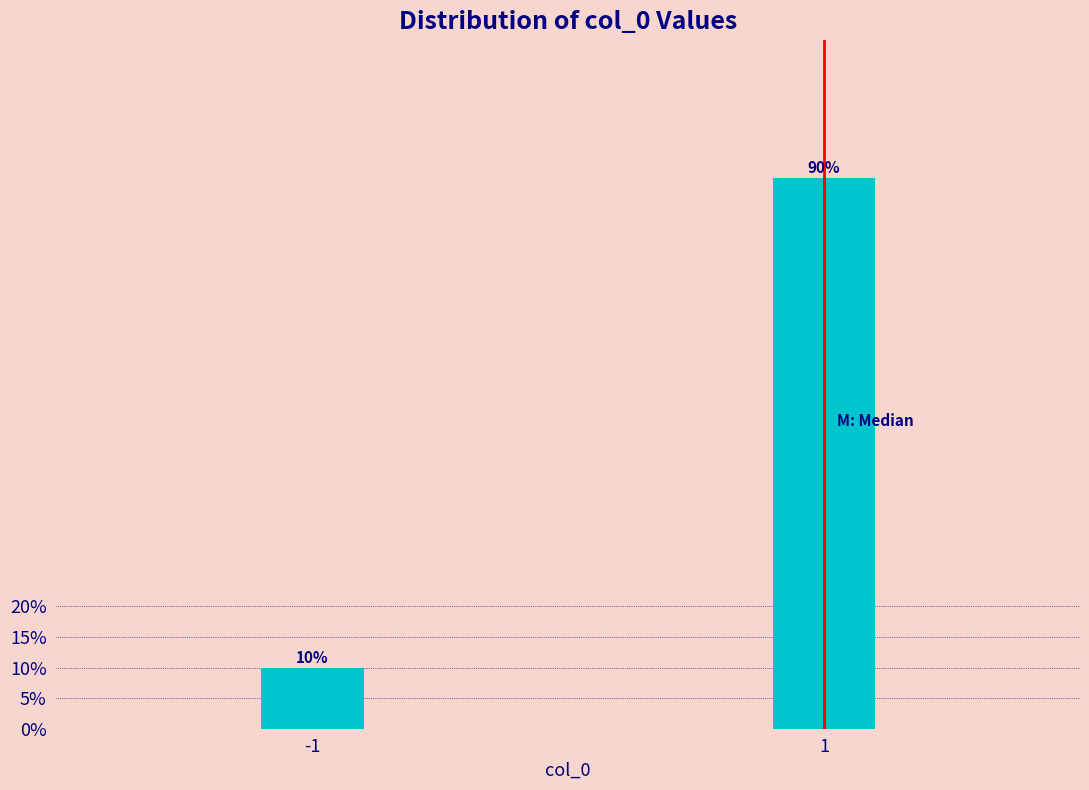

Reading left to right, list all the values displayed in this chart.

10.0	90.0